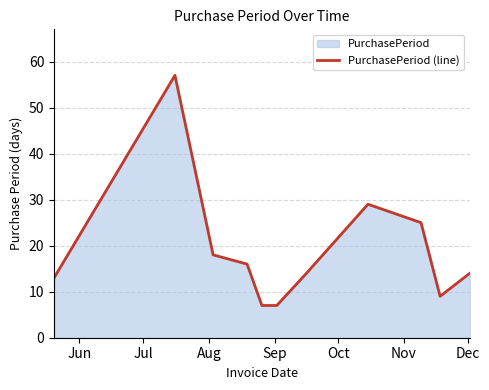

How many lines are shown in the chart?

1